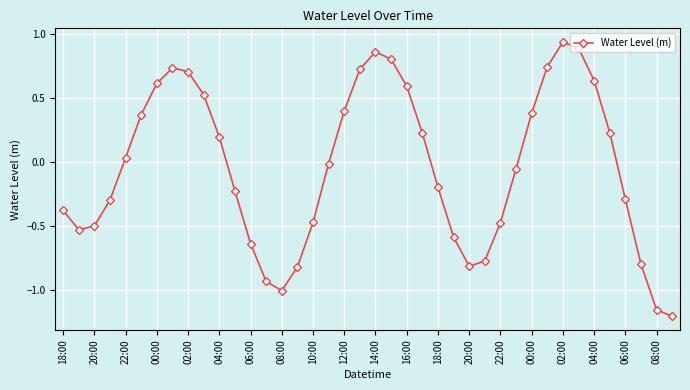

What is the sum of all values?

-1.5